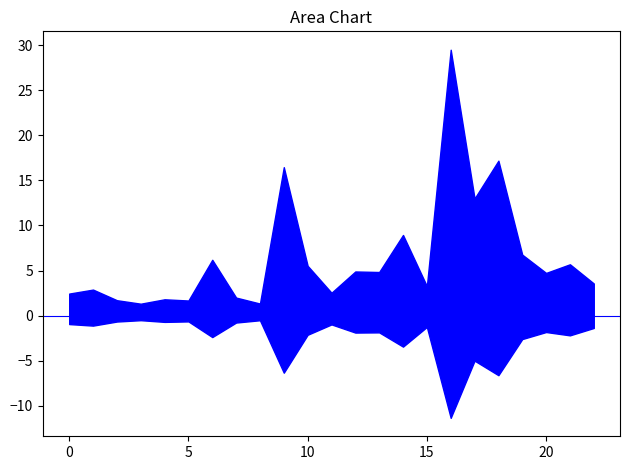

Rank the series by their average value, from highest to lowest.

BR_R, BR_X